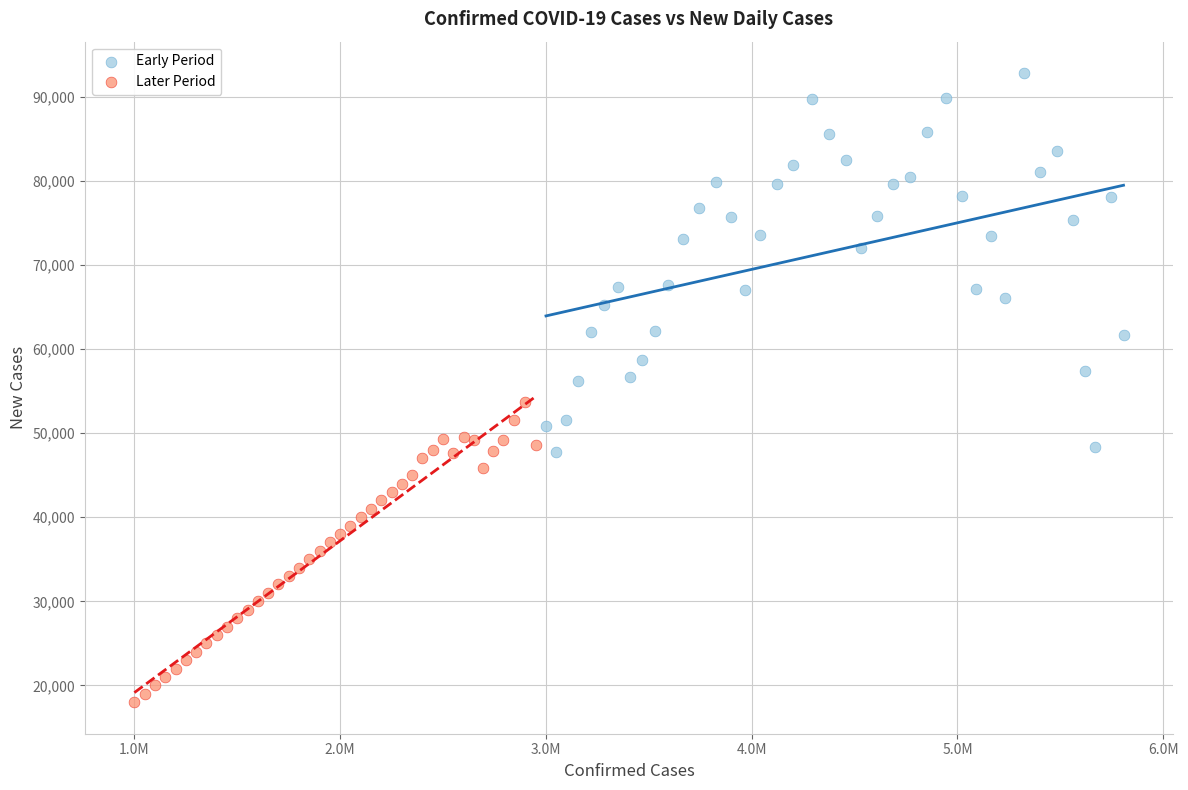

Which series reaches the minimum Y coordinate?

Later Period